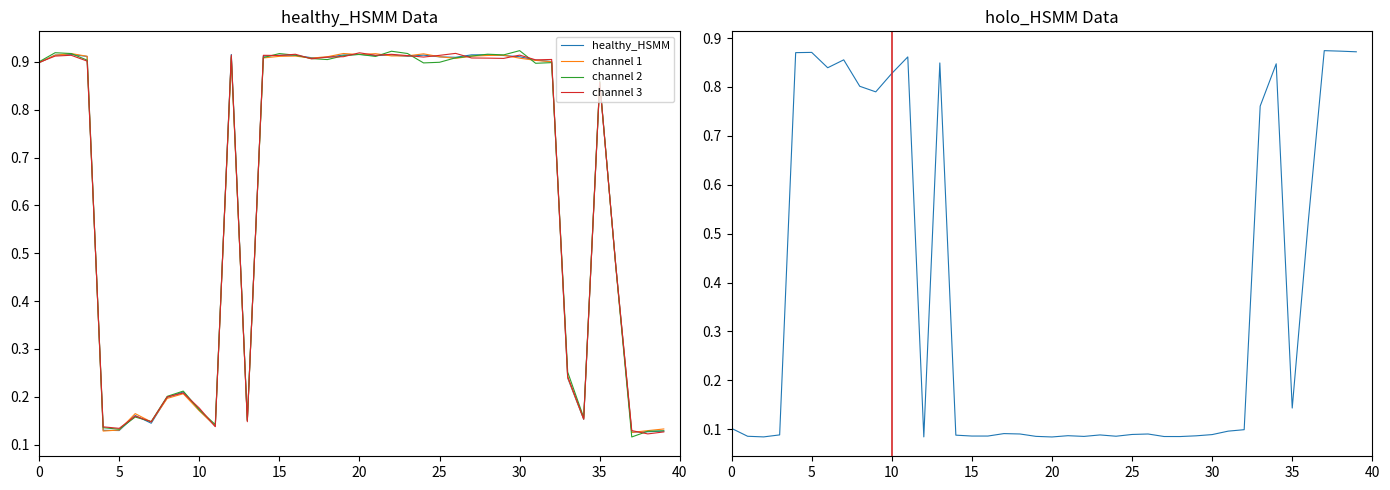

How many lines are shown in the chart?

5